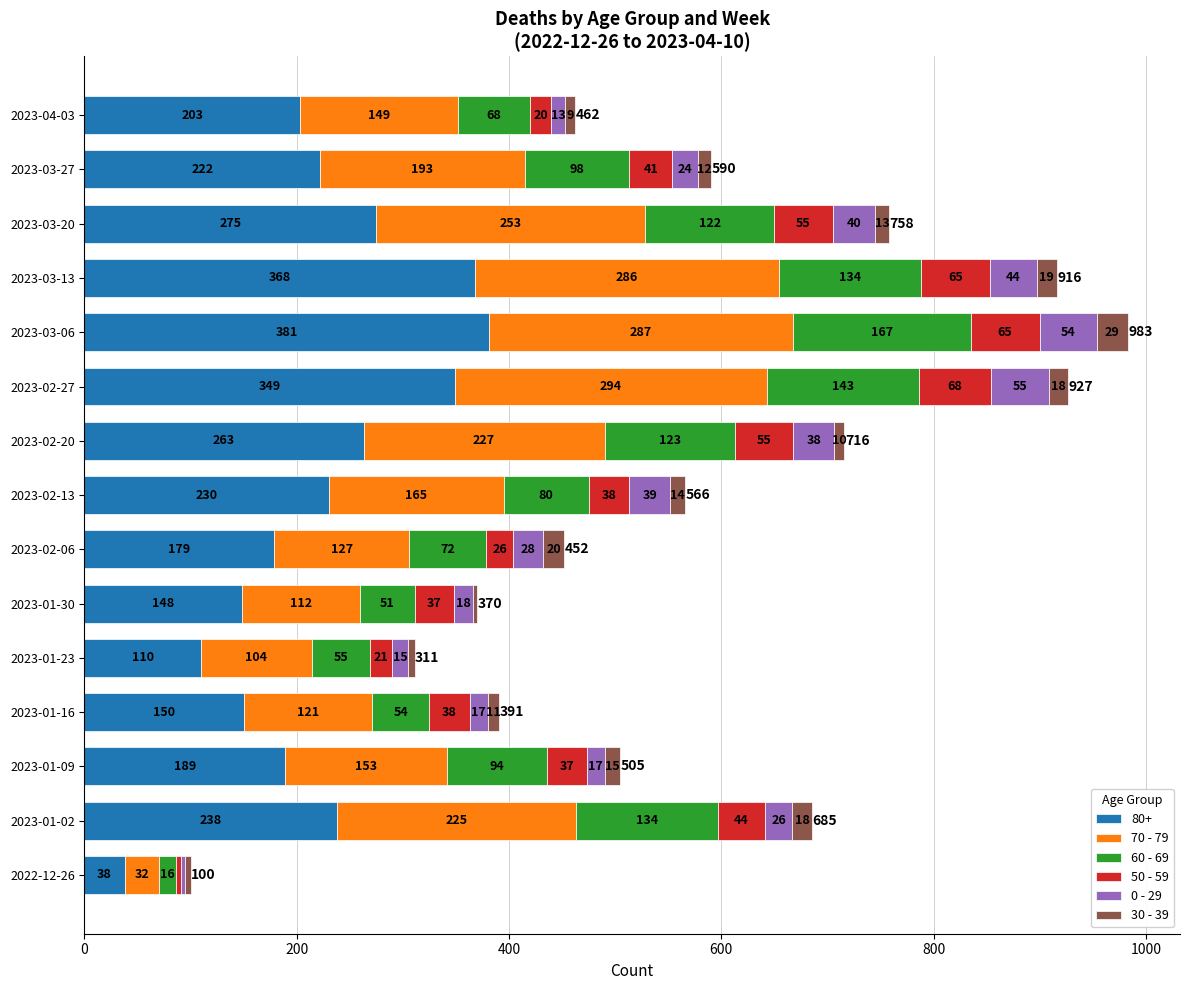

Where is 80+ nearest to the value 209?

2023-04-03